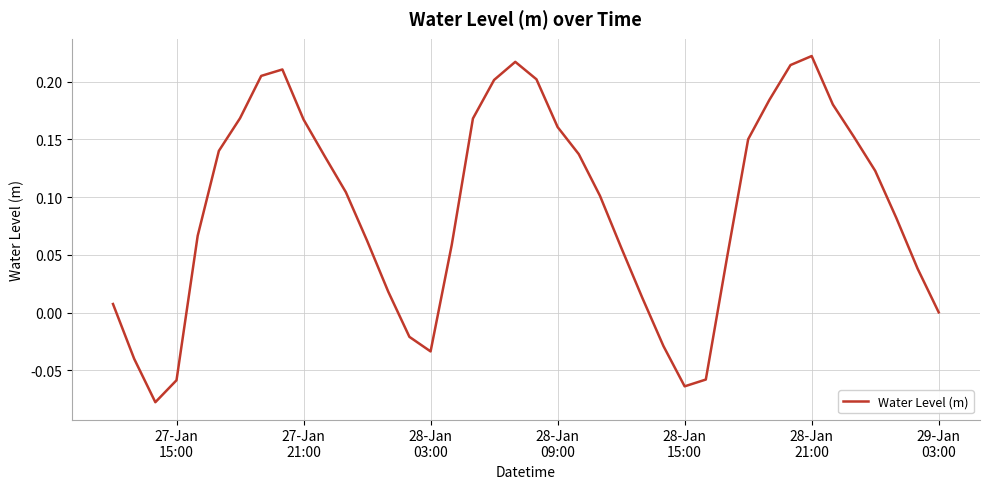

How many lines are shown in the chart?

1